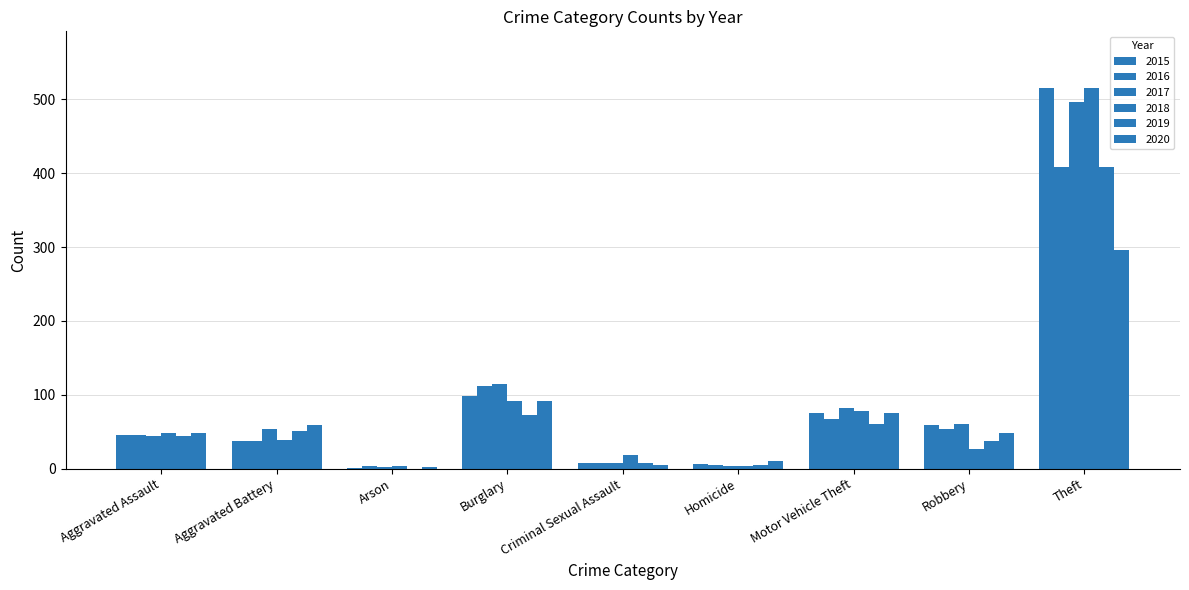

Count the number of data series in this chart.

6